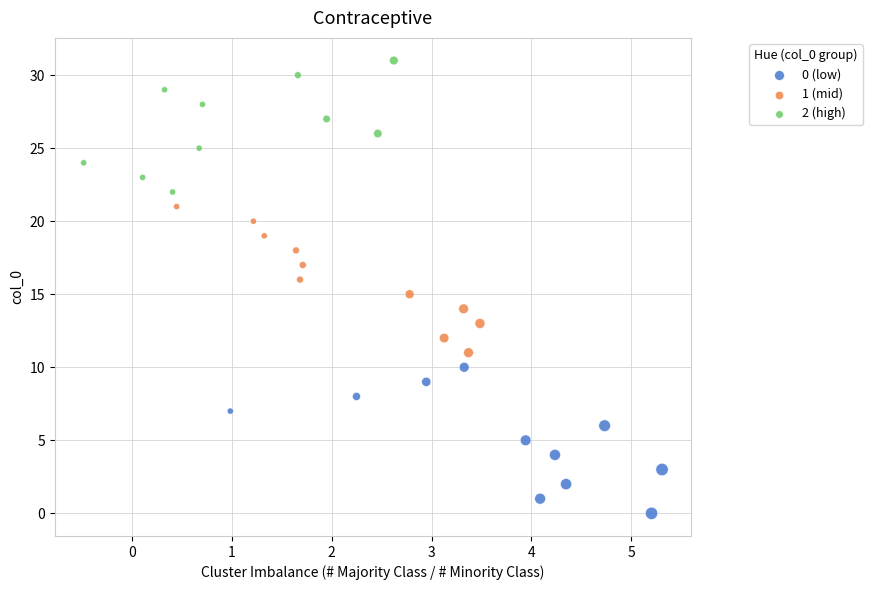

What are all the series names shown in the legend?

0 (low), 1 (mid), 2 (high)